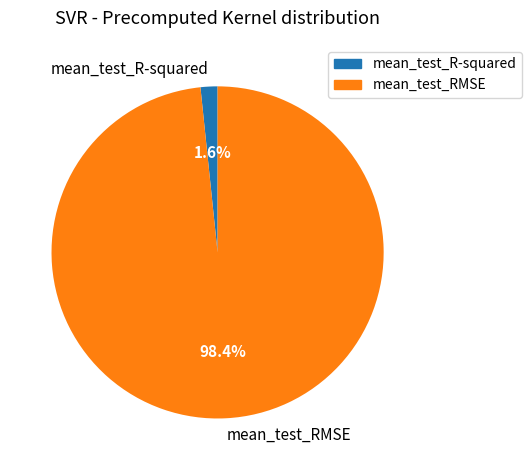

To the nearest percent, what is the difference between the mean_test_RMSE and mean_test_R-squared slice percentages?

97%